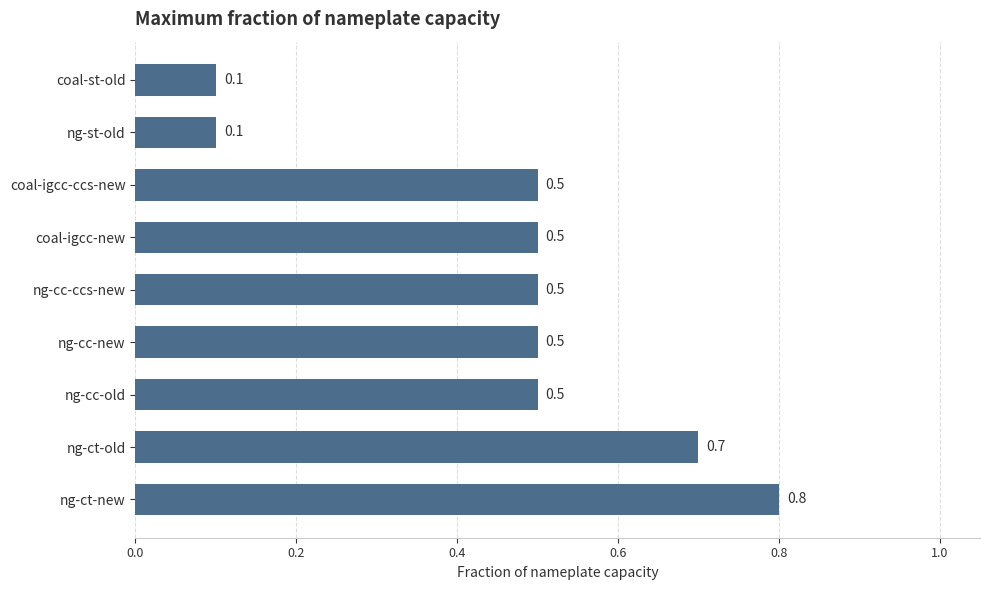

What is the difference between the second highest and minimum values?

0.6